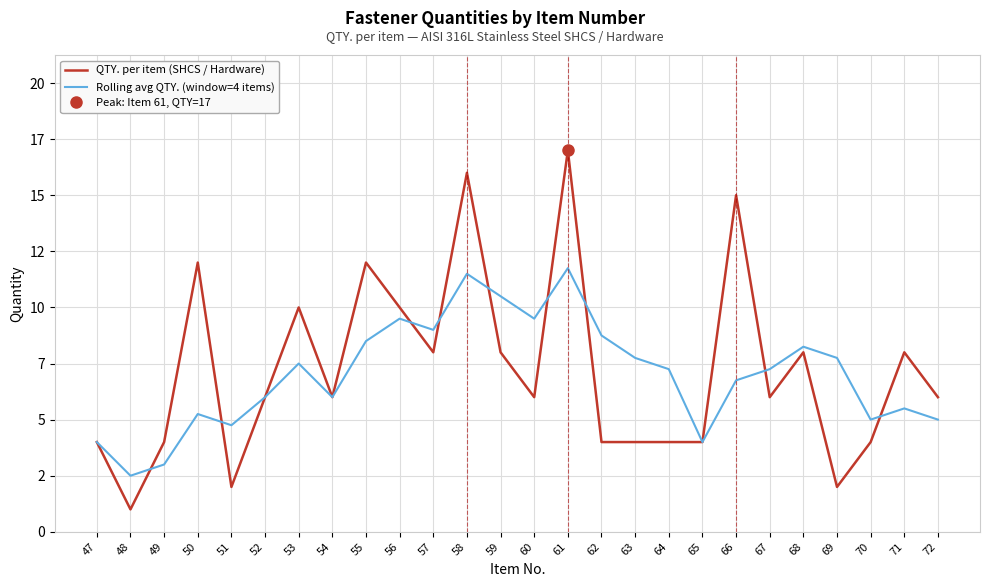

At 68, list the series in order from smallest to largest.

QTY. per item (SHCS / Hardware), Rolling avg QTY. (window=4 items)